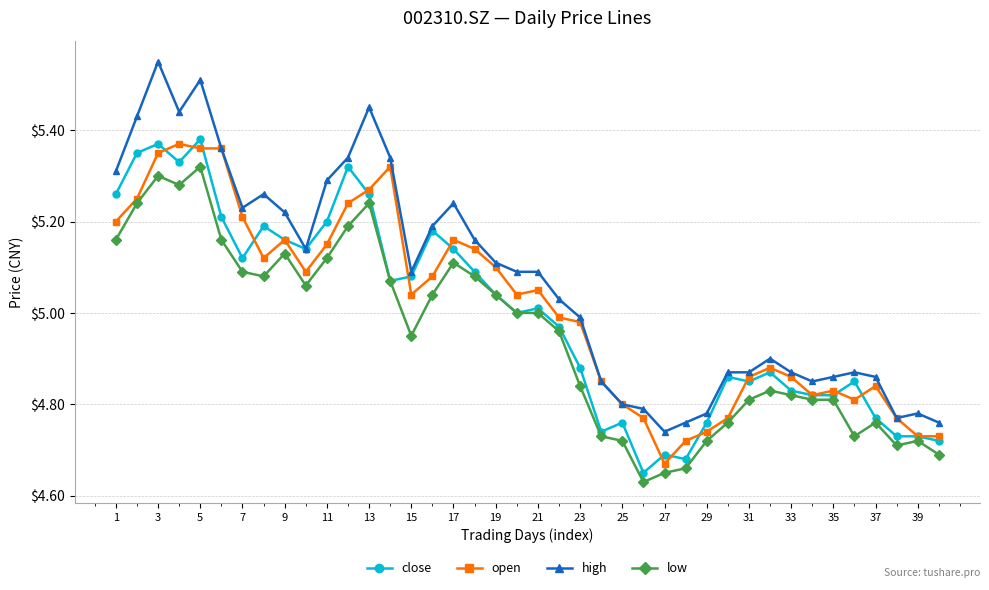

What are all the series names shown in the legend?

close, open, high, low